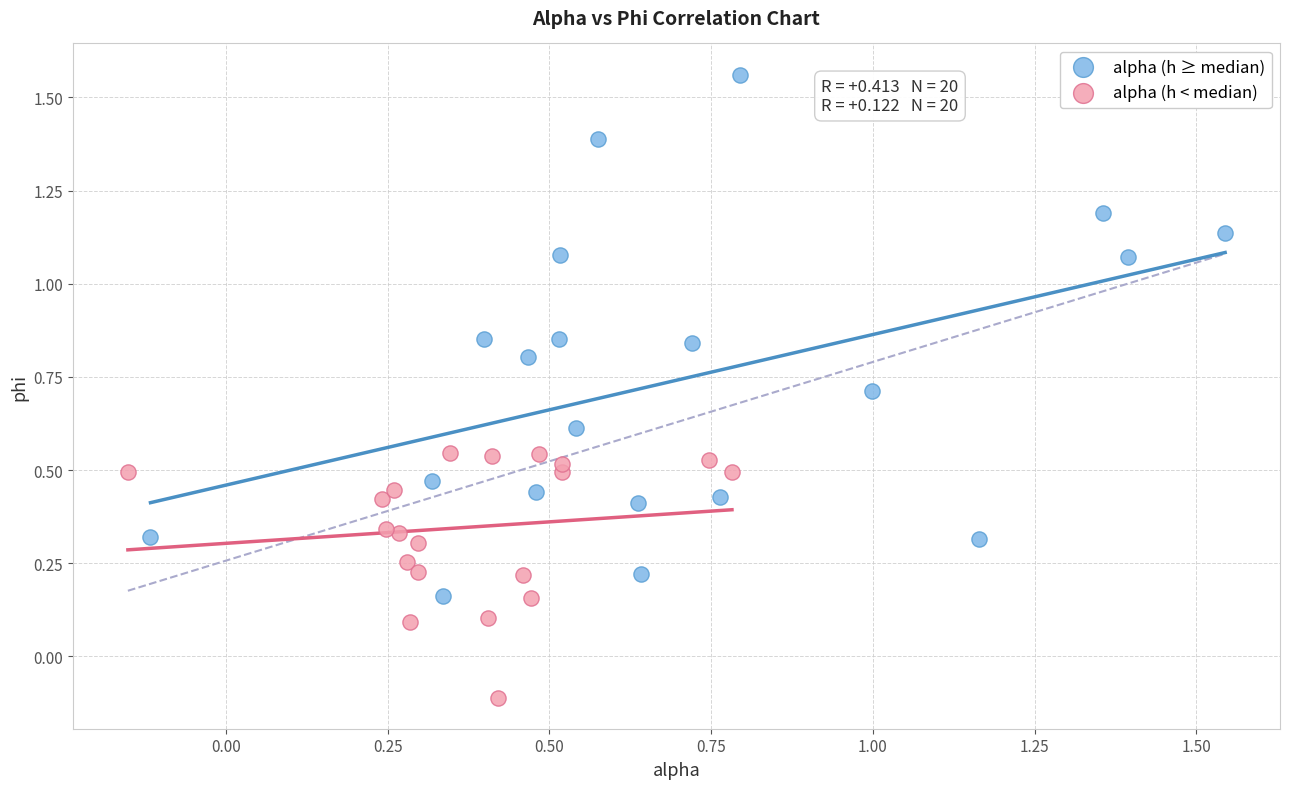

Which series has the largest Y range (max minus min)?

alpha (h ≥ median)